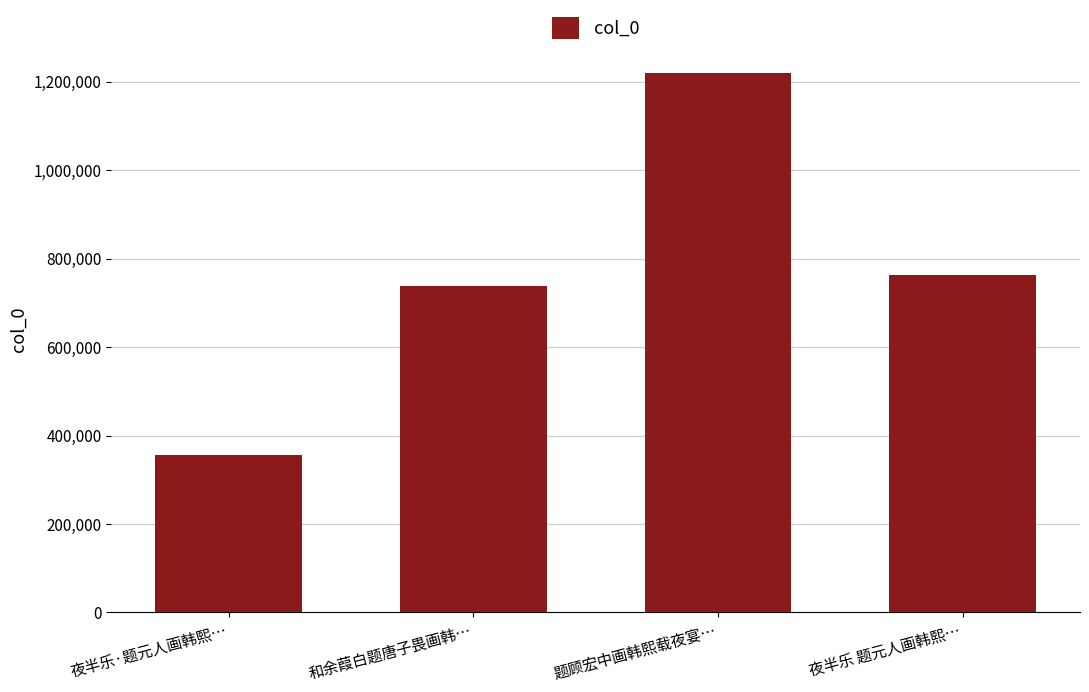

Reading left to right, list all the values displayed in this chart.

夜半乐·题元人画韩熙…=355462	和余葭白题唐子畏画韩…=737848	题顾宏中画韩熙载夜宴…=1219539	夜半乐 题元人画韩熙…=764014